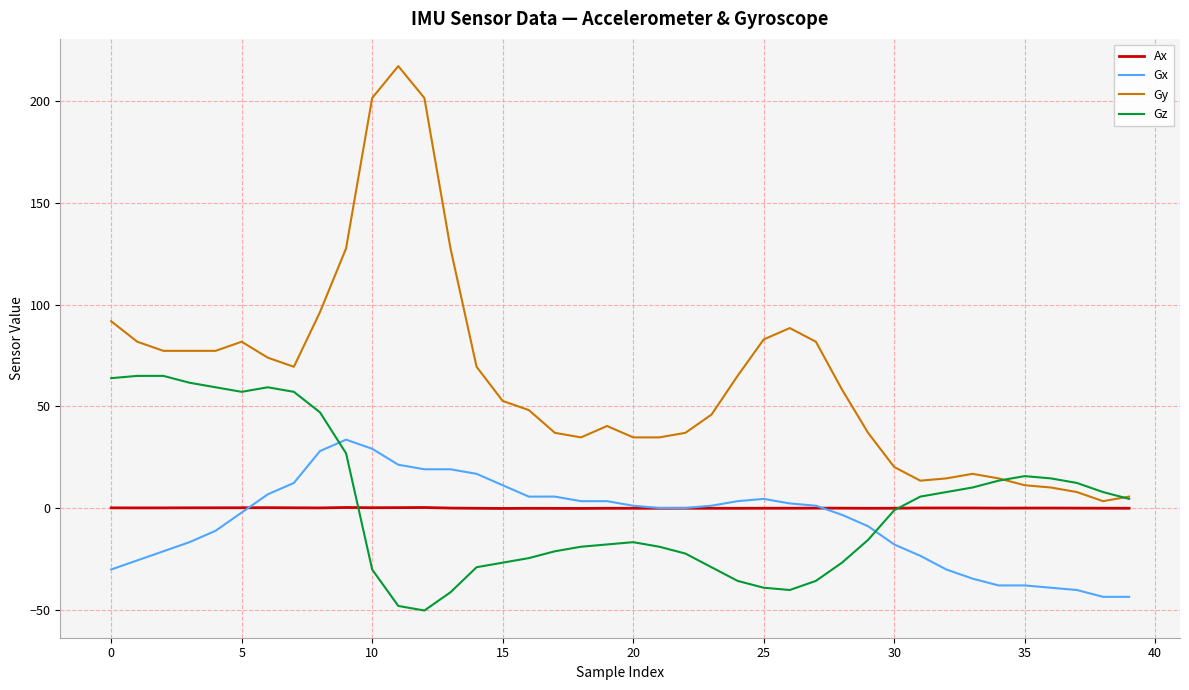

List the series in order of their peak value, highest first.

Gy, Gz, Gx, Ax